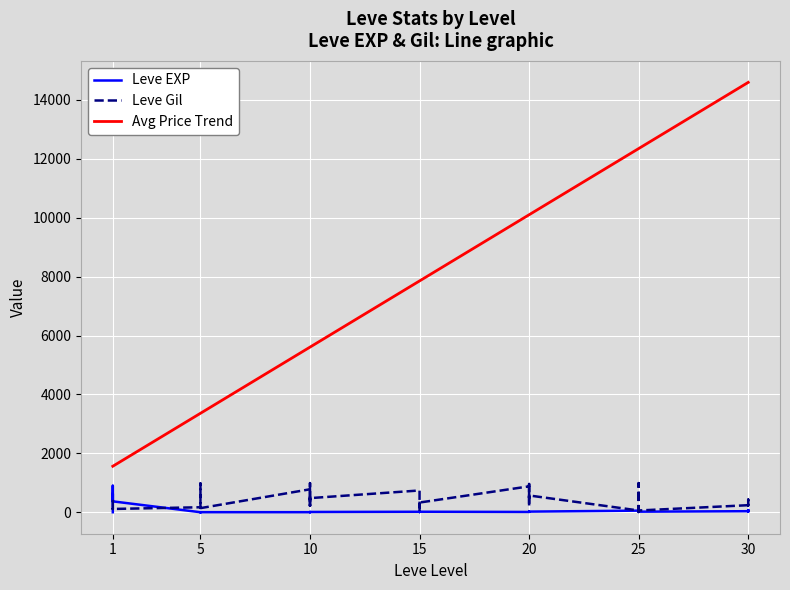

Reading left to right, transcribe all the data shown in this chart.

Leve EXP: 1.0	540.0	630.0	370.0	900.0	370.0	1.0	6.0	1.0	2.0	1.0	3.0	3.0	3.0	9.0	4.0	3.0	10.0	17.0	7.0	19.0	13.0	11.0	18.0	11.0	13.0	18.0	22.0	12.0	22.0	55.0	20.0	12.0	31.0	53.0	20.0	36.0	72.0	17.0	57.0
Leve Gil: 420.0	112.0	112.0	112.0	113.0	112.0	170.0	280.0	810.0	790.0	980.0	140.0	780.0	220.0	990.0	770.0	220.0	480.0	740.0	170.0	270.0	40.0	390.0	330.0	880.0	190.0	680.0	960.0	490.0	570.0	60.0	10.0	990.0	800.0	430.0	60.0	240.0	430.0	230.0	390.0
Avg Price Trend: 1562.5	1562.5	1562.5	1562.5	1562.5	1562.5	3360.4	3360.4	3360.4	3360.4	3360.4	3360.4	5607.7	5607.7	5607.7	5607.7	5607.7	5607.7	7855.0	7855.0	7855.0	7855.0	7855.0	7855.0	10102.3	10102.3	10102.3	10102.3	10102.3	10102.3	12349.6	12349.6	12349.6	12349.6	12349.6	12349.6	14596.9	14596.9	14596.9	14596.9